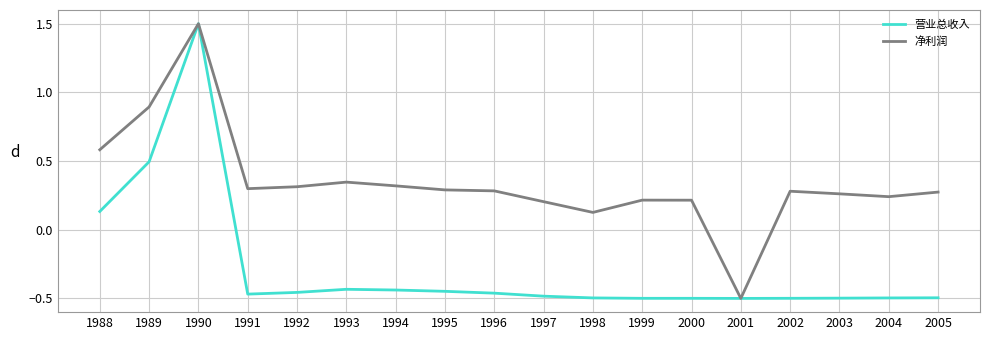

Which category has the highest value in the 营业总收入 series?

1990